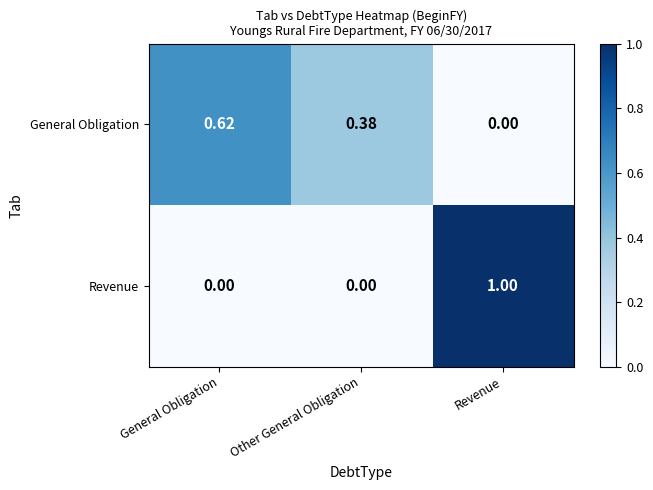

Between Other General Obligation and Revenue, which series saw the biggest shift?

Revenue